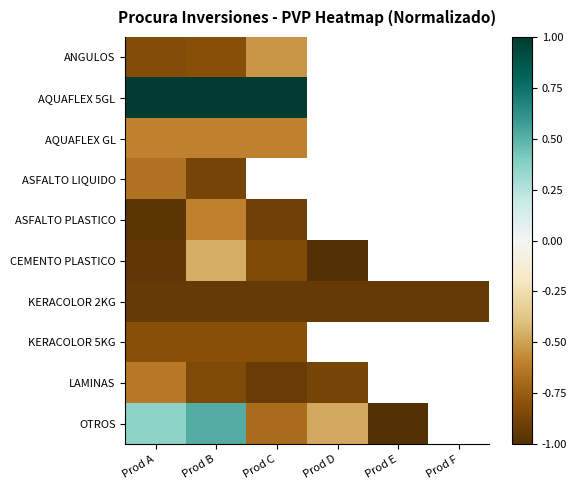

List the series in order of their peak value, highest first.

AQUAFLEX 5GL, OTROS, CEMENTO PLASTICO, ANGULOS, AQUAFLEX GL, ASFALTO PLASTICO, LAMINAS, ASFALTO LIQUIDO, KERACOLOR 5KG, KERACOLOR 2KG